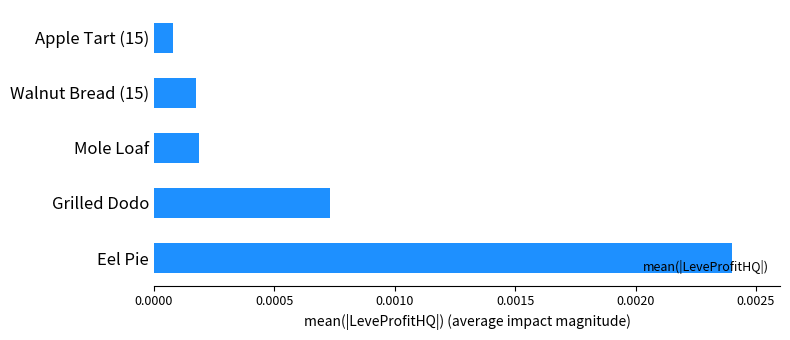

At which category does the chart reach its minimum across all series?

Apple Tart (15)